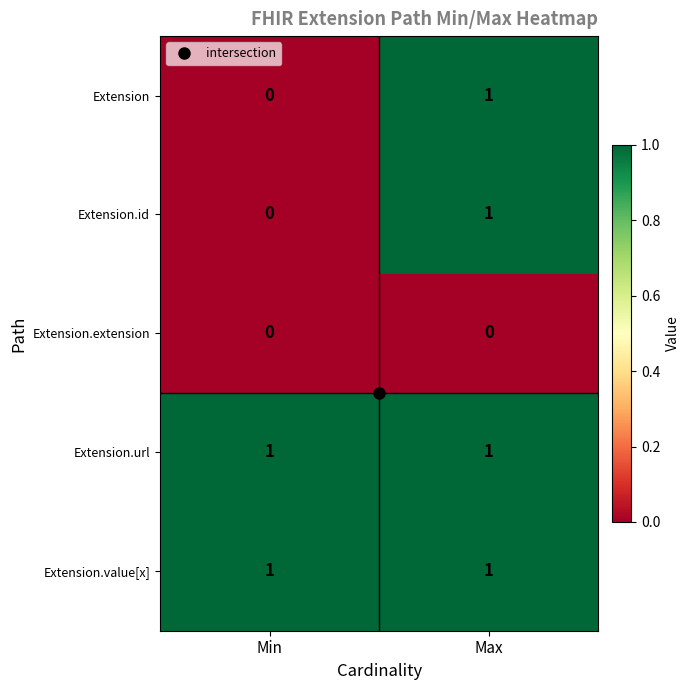

What is the total value across all series at Max?

4